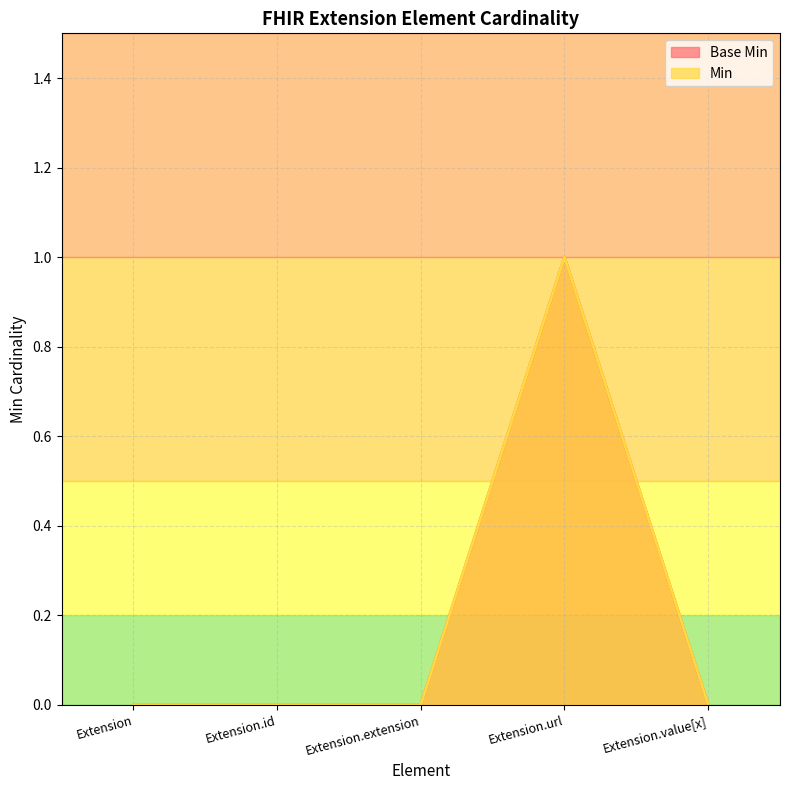

True or false: Min and Base Min cross at least once.

False